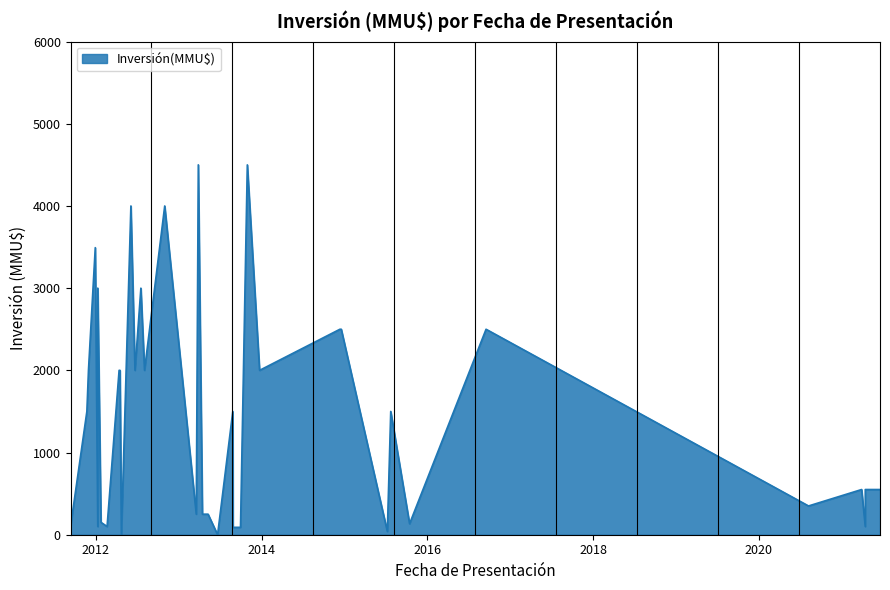

Is it true that the value at 10/05/2013 is 250?

True